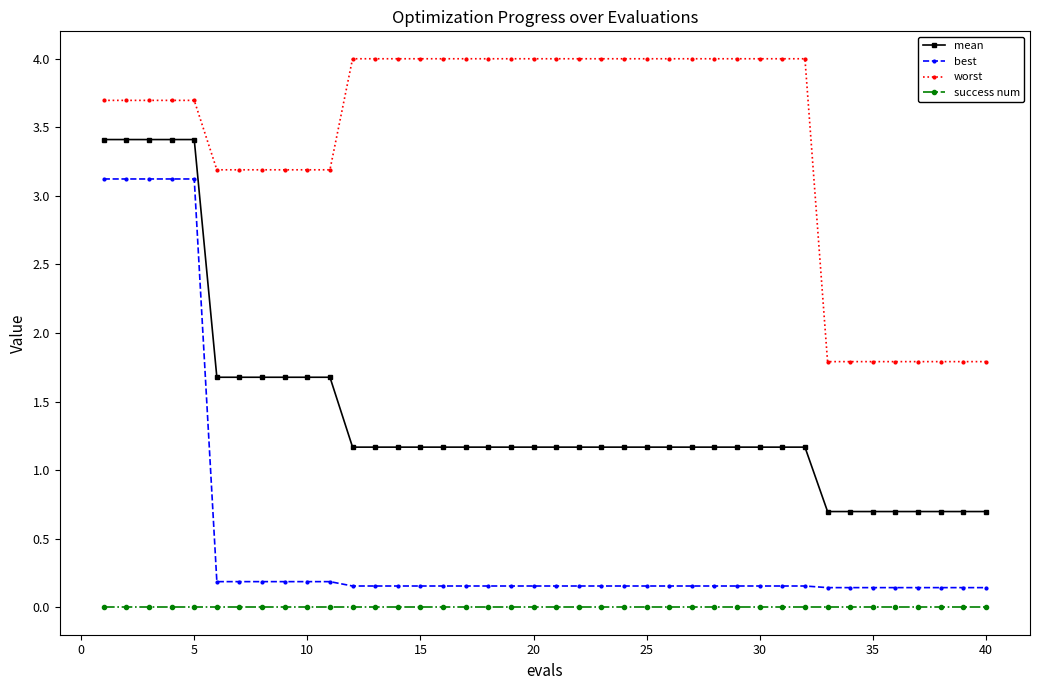

What is the difference between the maximum and minimum values in the mean series?

2.7